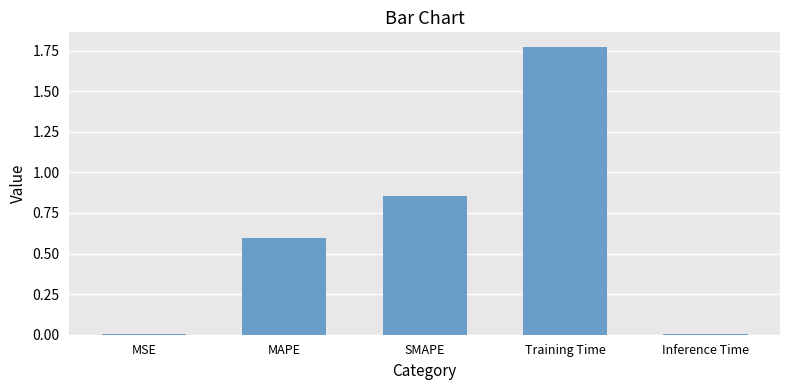

How many data points does each series have?

5